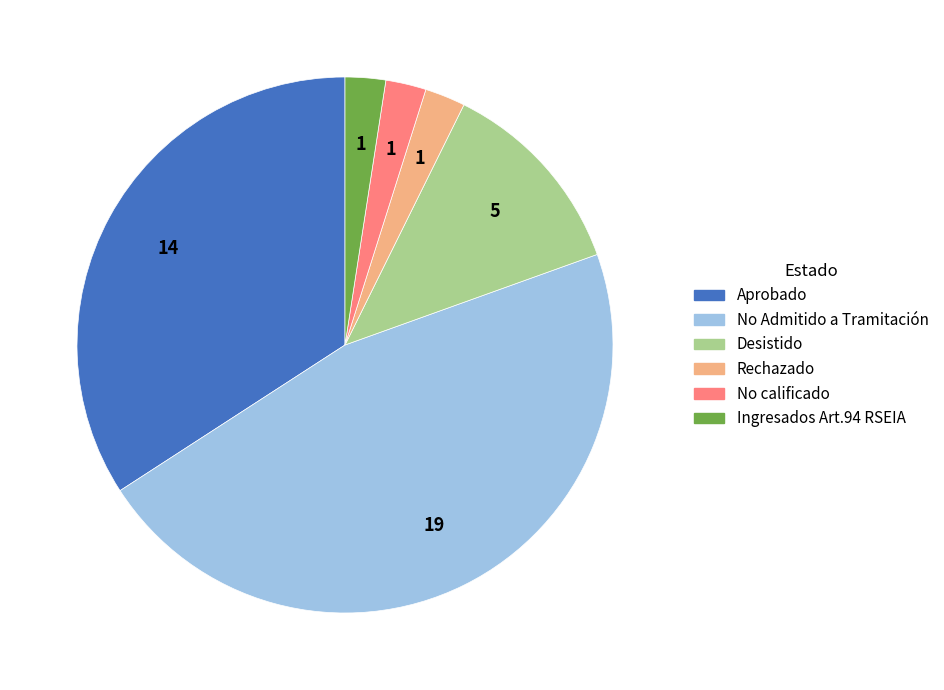

How many slices are in this pie chart?

6